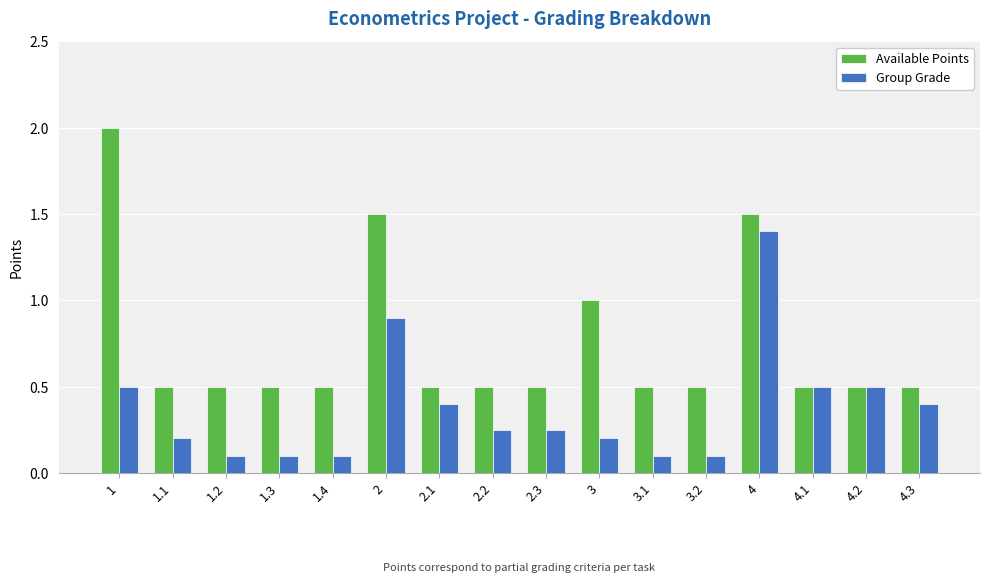

What is the greatest value displayed?

2.0